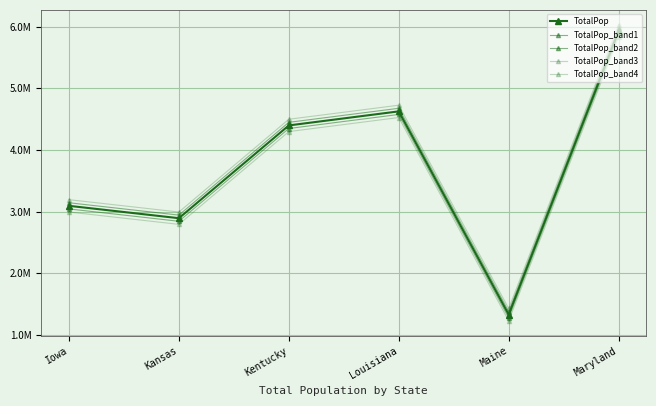

True or false: TotalPop and TotalPop_band3 cross at least once.

False